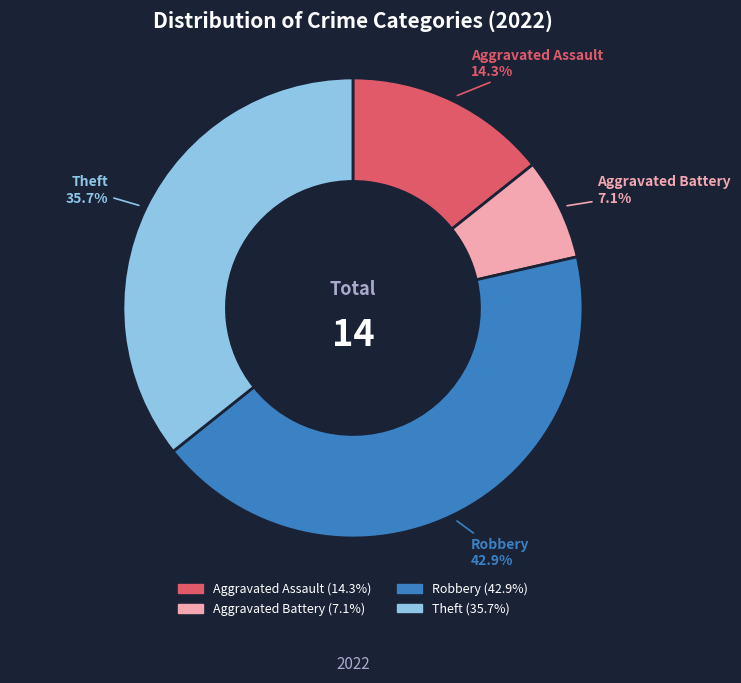

Do Aggravated Battery and Aggravated Assault together represent more than half of the pie?

No